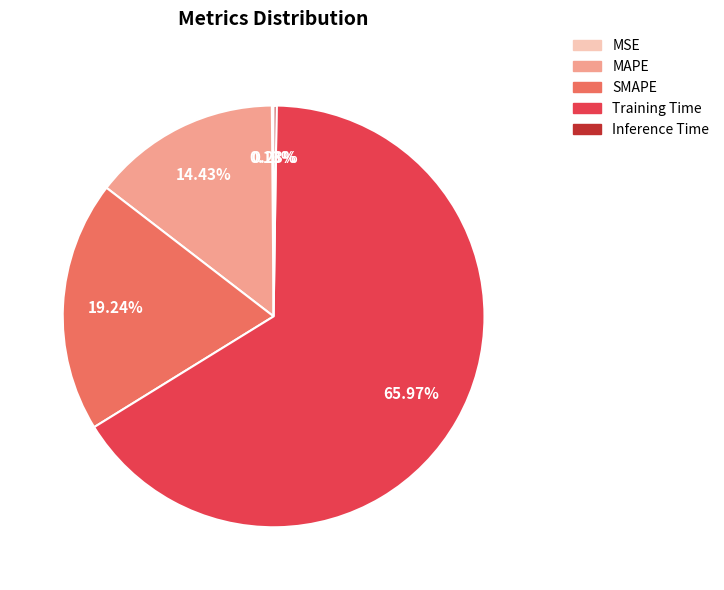

Which slice is the largest?

Training Time